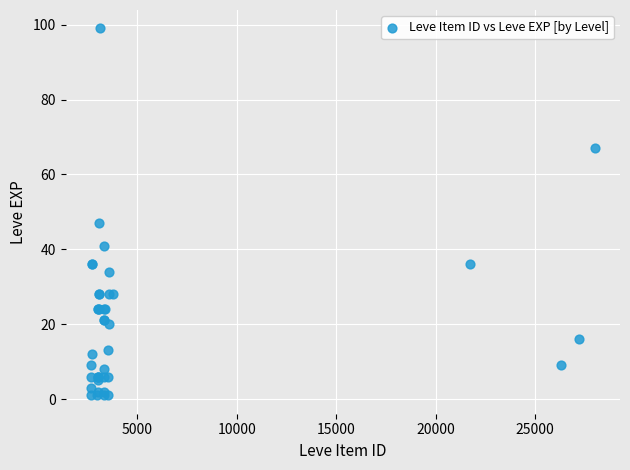

What Y value in the scatter plot is closest to 50?

47